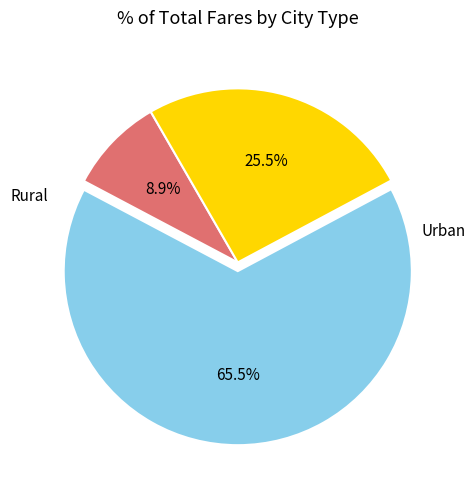

Count the number of slices in the pie.

3